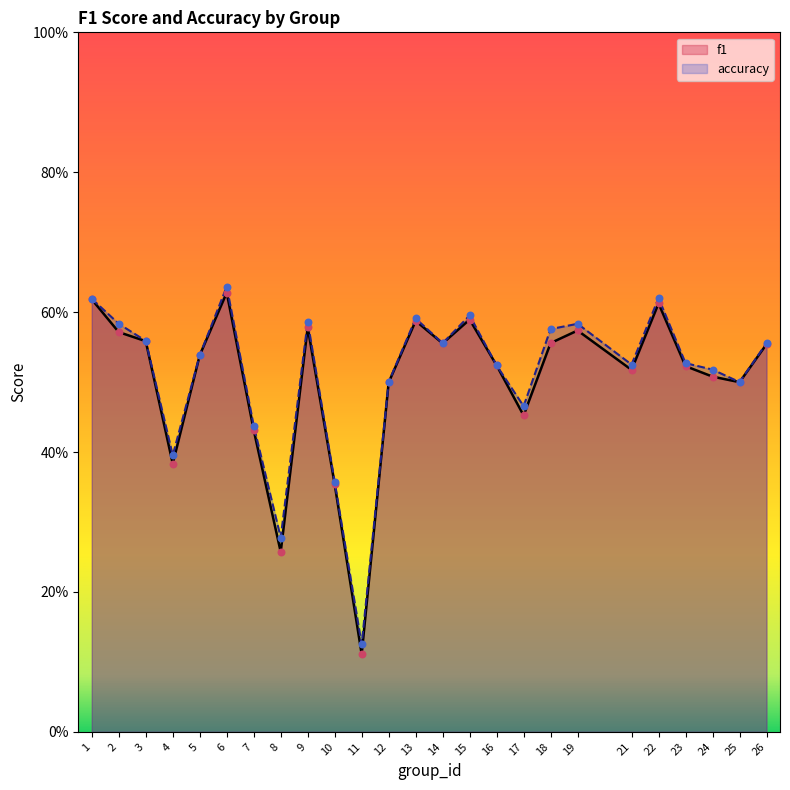

Which series has the largest total across all categories?

accuracy